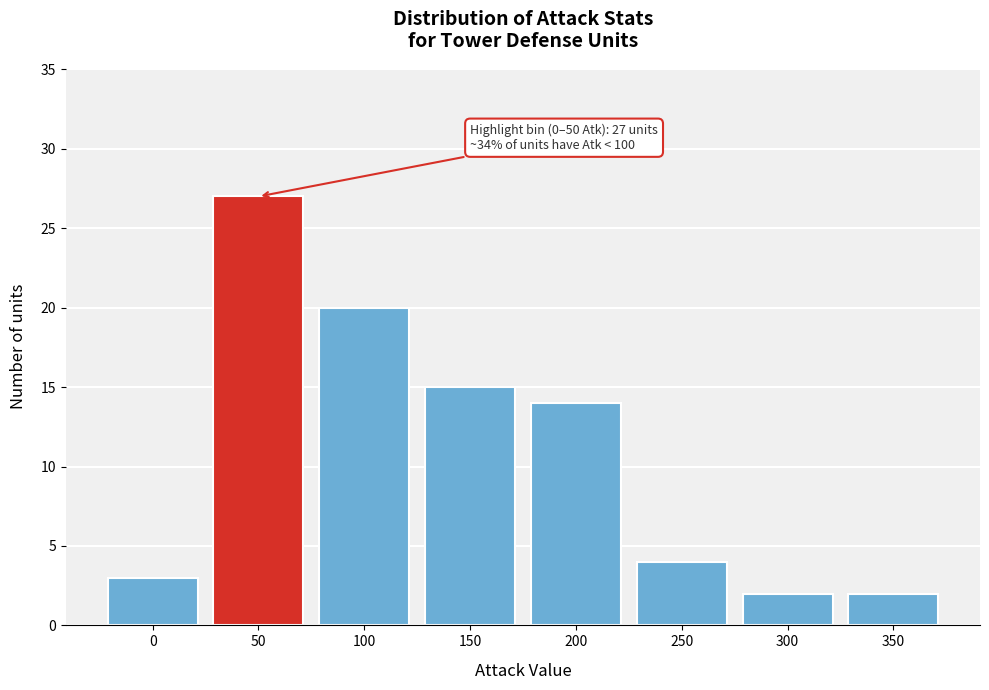

Reading left to right, list all the values displayed in this chart.

0=3	50=27	100=20	150=15	200=14	250=4	300=2	350=2